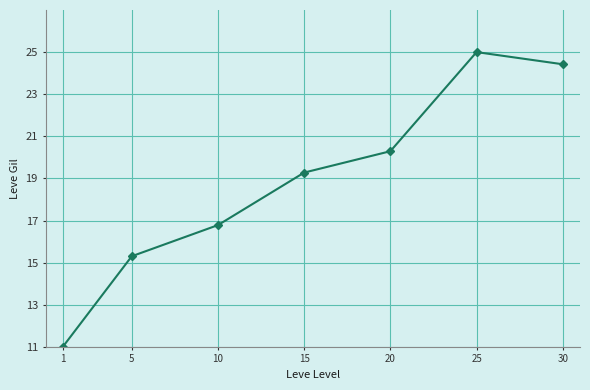

What is the change in value from 1 to 5?

+4.3